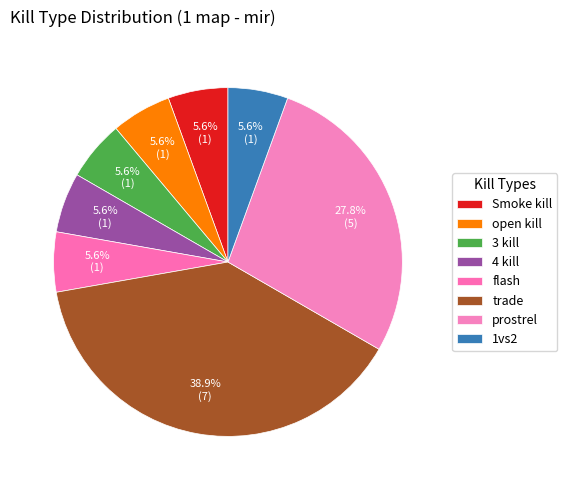

Is it true that flash is 6% of the pie?

True